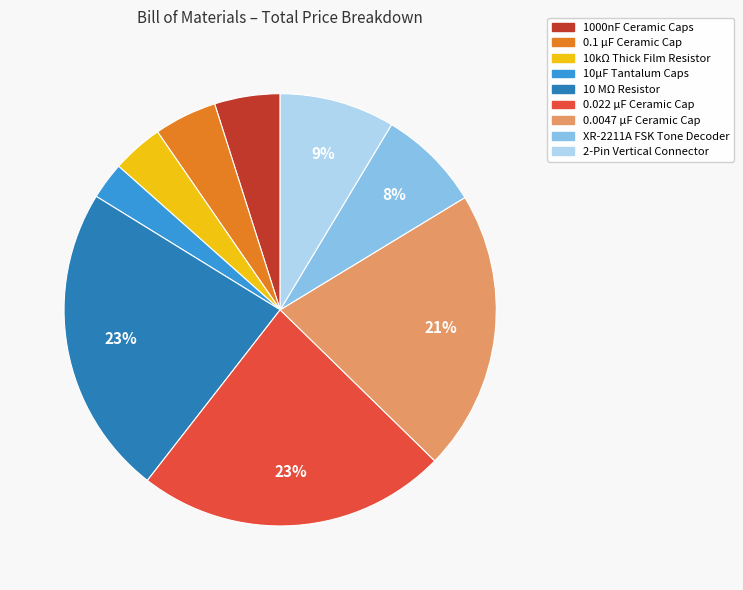

True or false: 10µF Tantalum Caps accounts for 3% of the total.

True